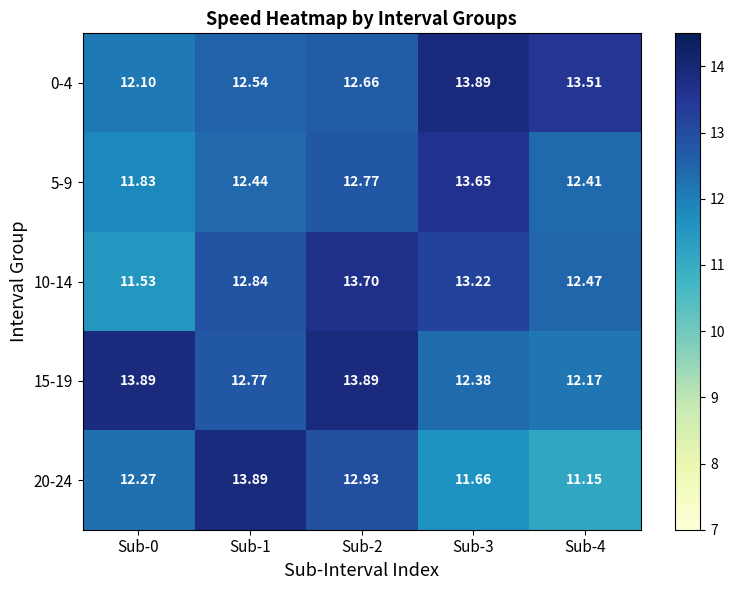

Which series has the largest total across all categories?

15-19